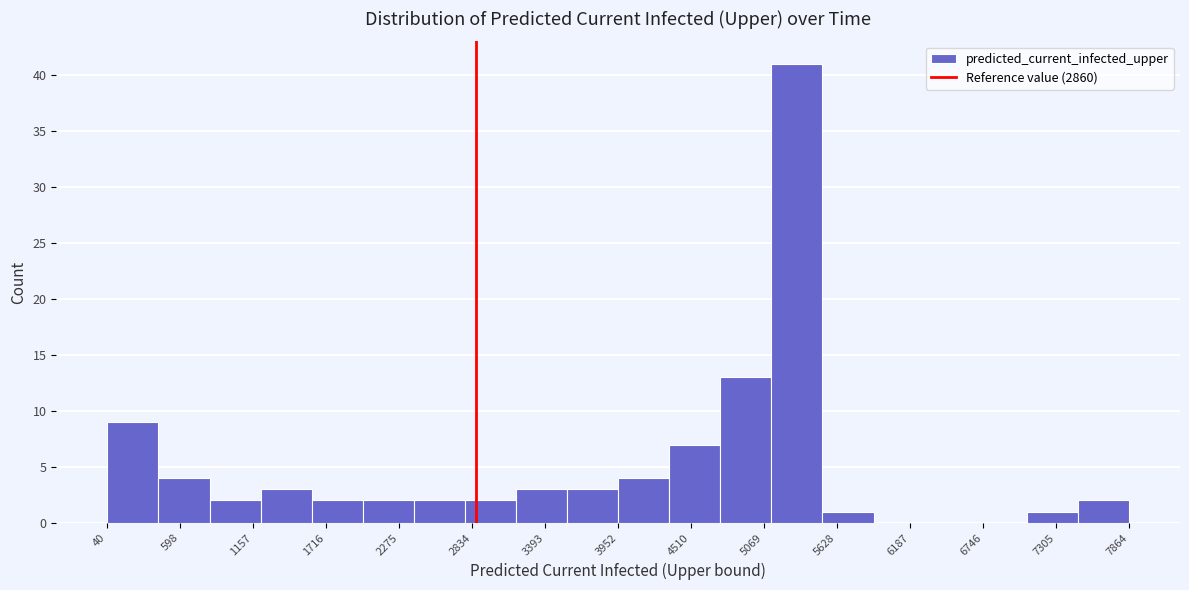

Read against the x-axis, roughly where is the centre of the tallest bar?

5300